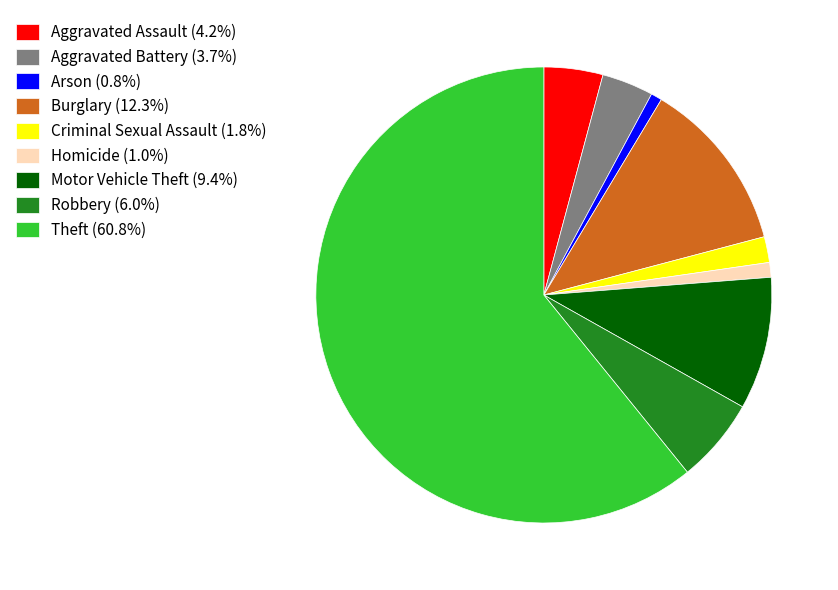

How many slices are in this pie chart?

9